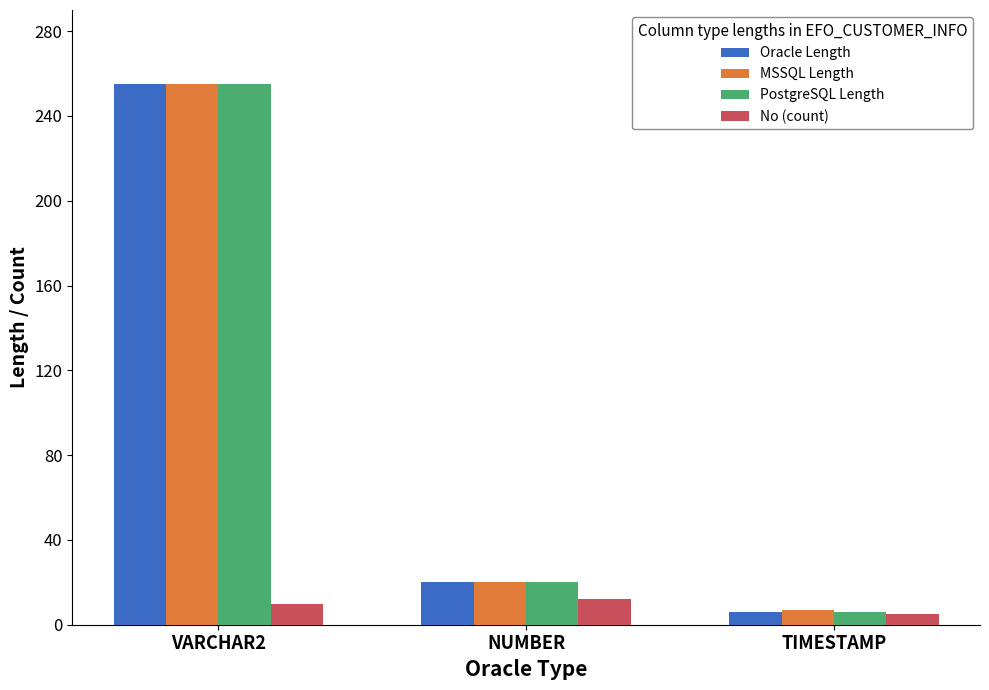

What is the spread (max minus min) of values at NUMBER?

8